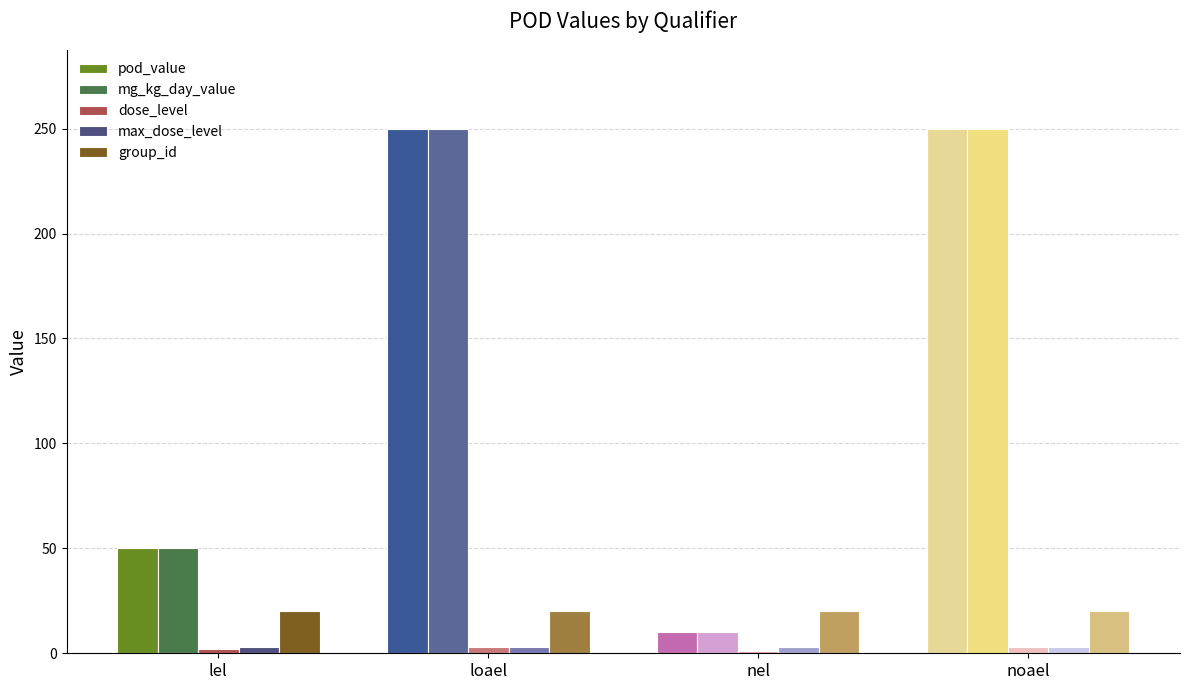

What is the sum of all max_dose_level values?

12